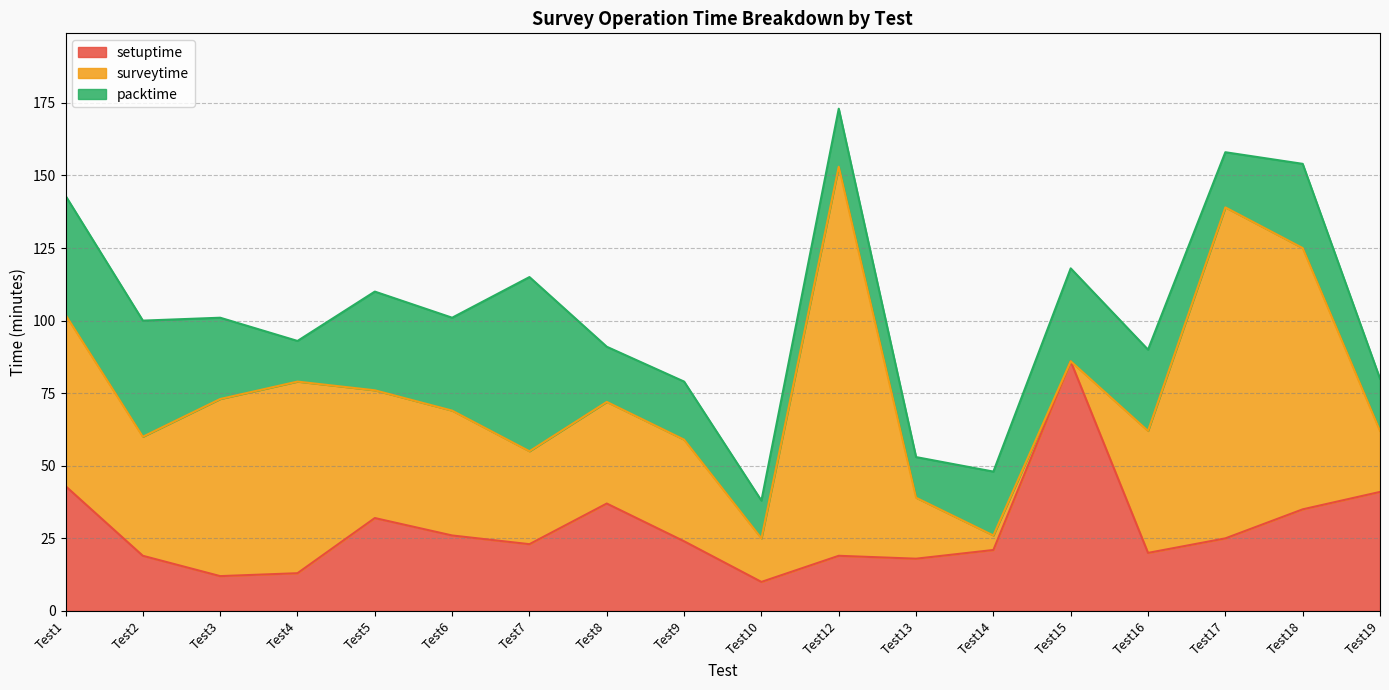

Reading left to right, transcribe all the data shown in this chart.

setuptime: 43	19	12	13	32	26	23	37	24	10	19	18	21	86	20	25	35	41
surveytime: 59	41	61	66	44	43	32	35	35	15	134	21	5	0	42	114	90	21
packtime: 41	40	28	14	34	32	60	19	20	13	20	14	22	32	28	19	29	18